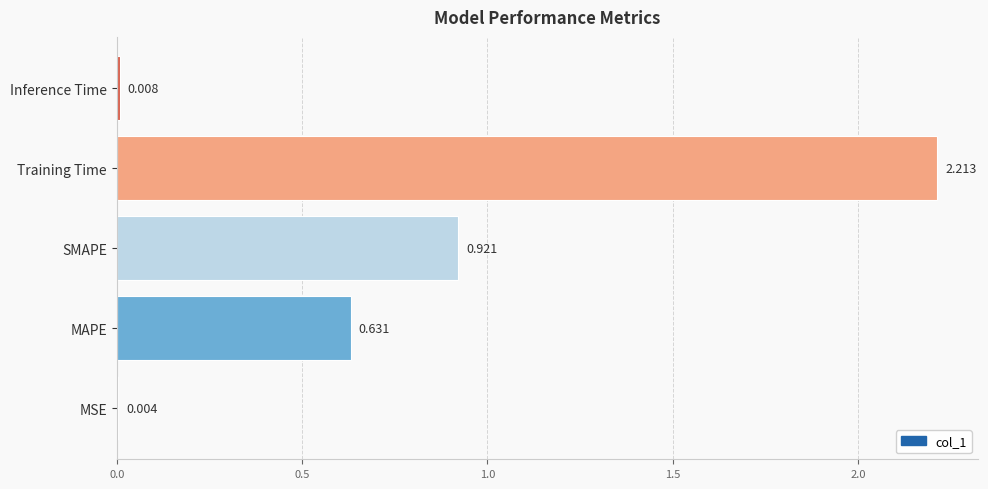

Are the bars grouped side by side (vs. stacked)?

No